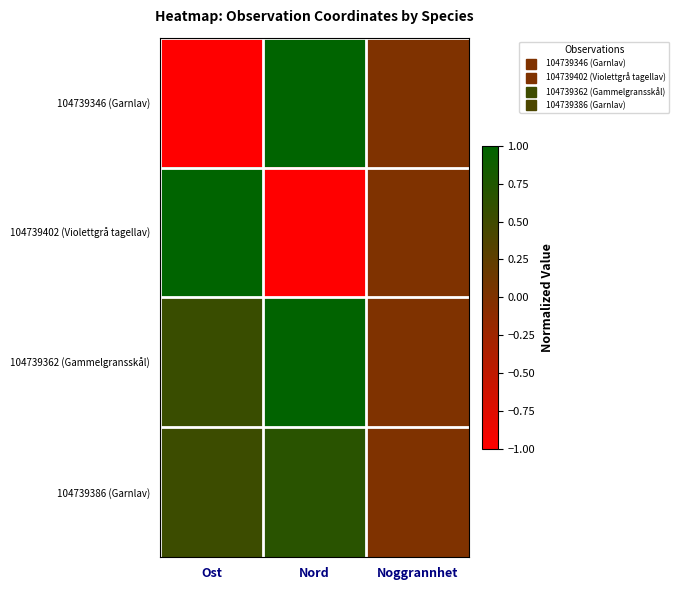

What is the greatest value displayed?

1.0